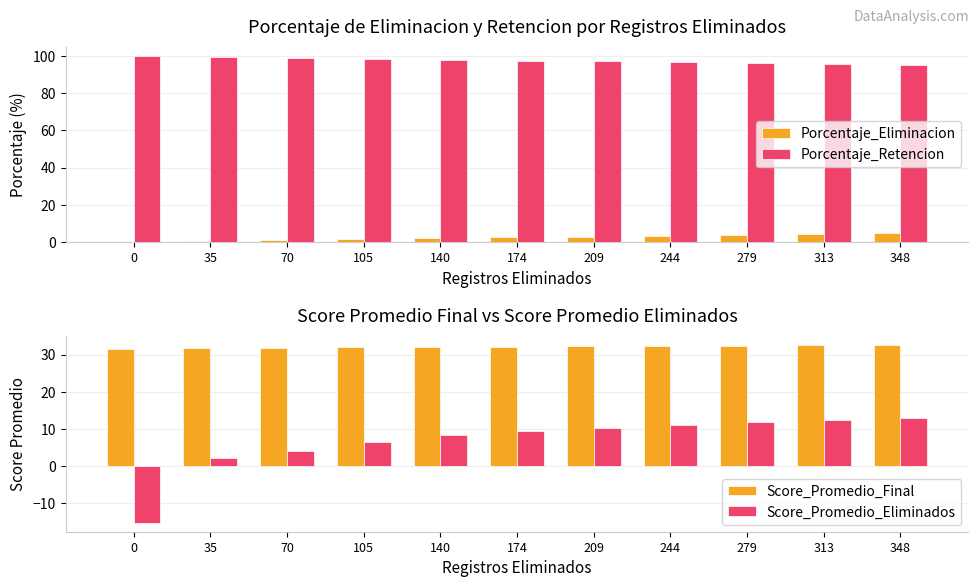

The value of Porcentaje_Retencion at 70 is 99.0. True or false?

True